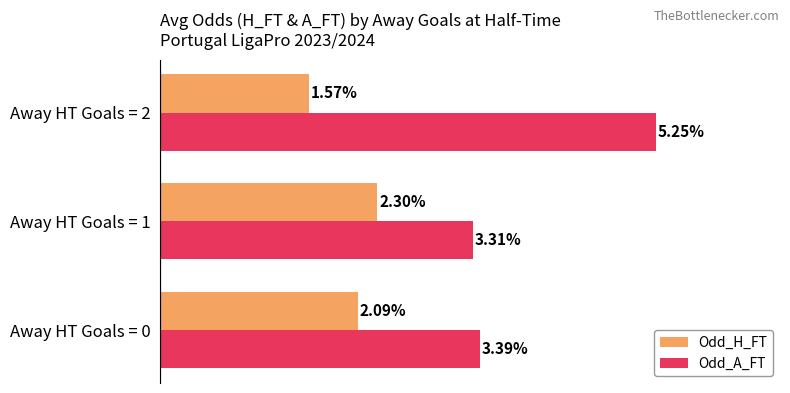

Is the value of Odd_H_FT at Away HT Goals = 2 greater than the value of Odd_A_FT at Away HT Goals = 1?

No